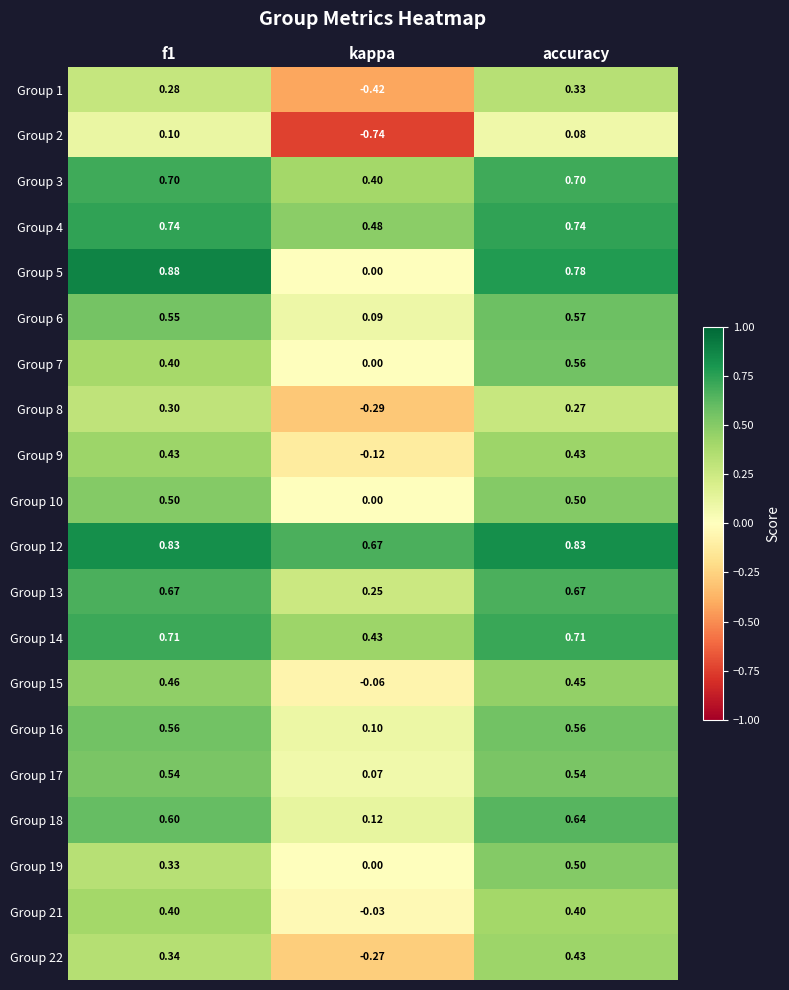

At which category is the sum across all series the highest?

accuracy